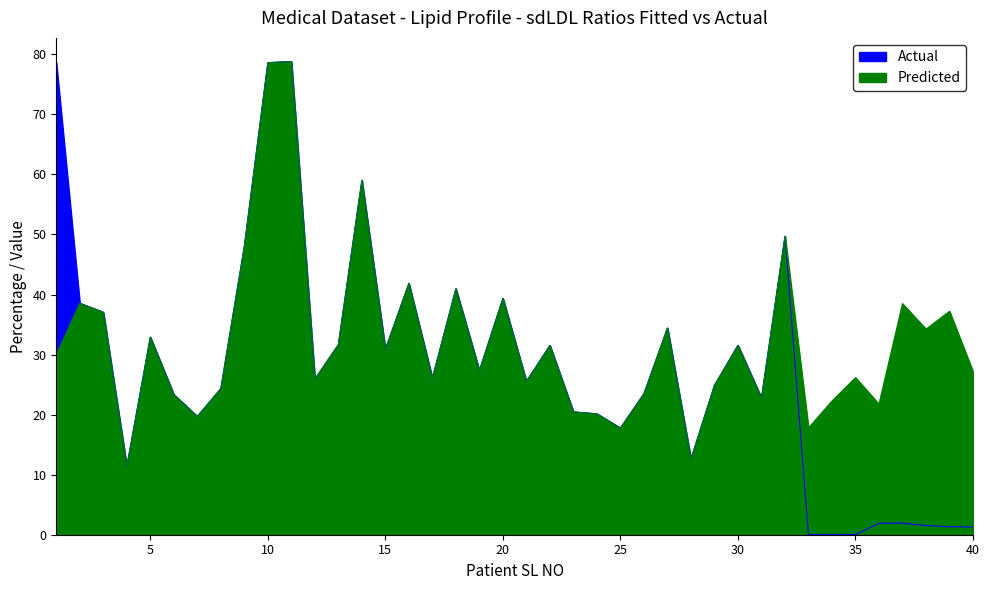

Which label corresponds to the smallest value in the chart?

33